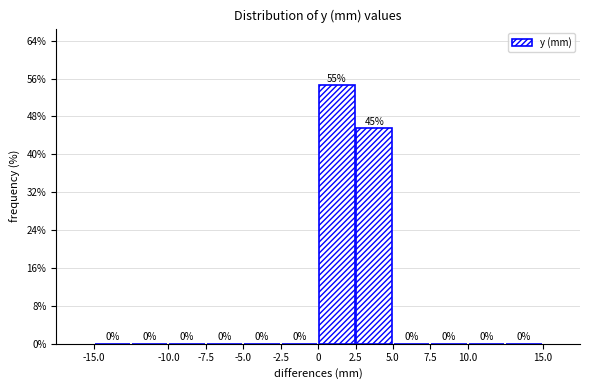

Over which range of the x-axis is the bar tallest?

0.0 to 2.5